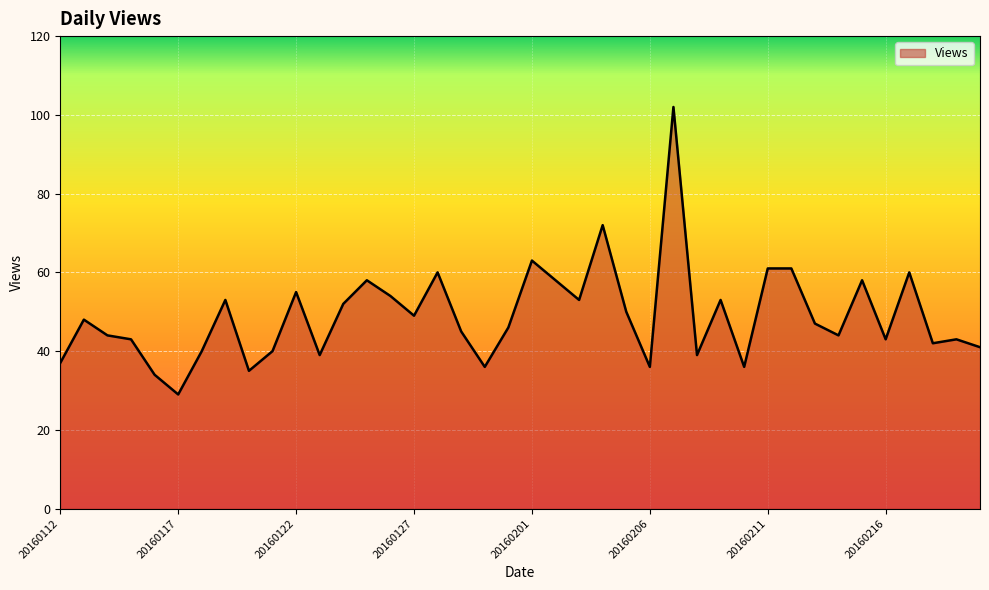

True or false: there are more than 0 points higher than both neighbors.

True